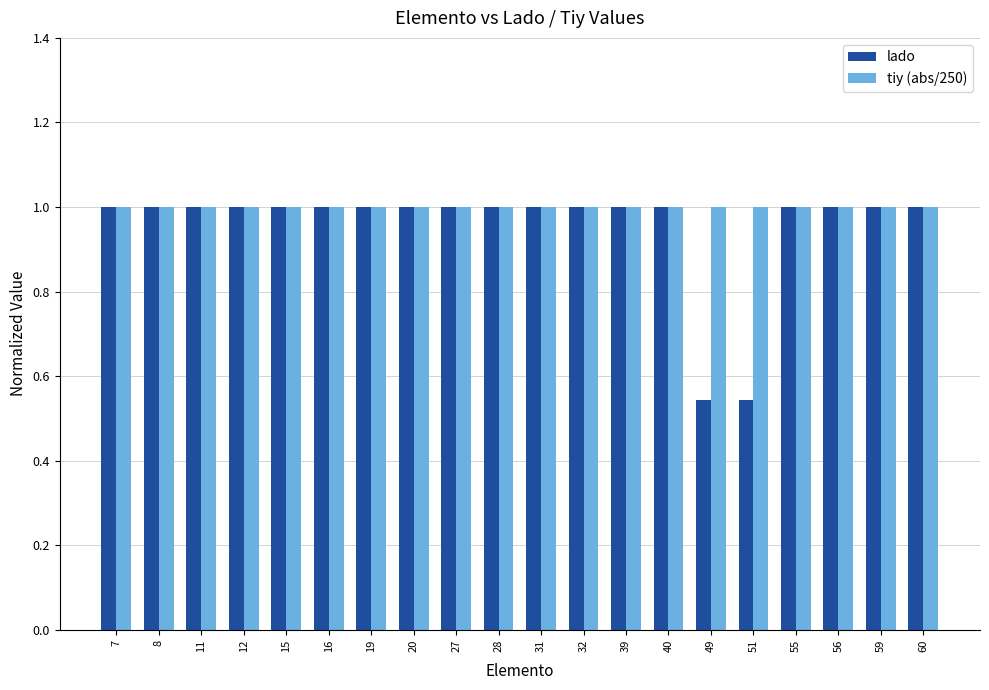

What is the total value across all series at 31?

2.0